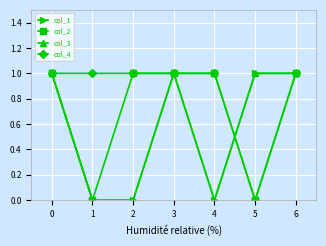

What is the difference between the maximum and minimum values in the col_4 series?

1